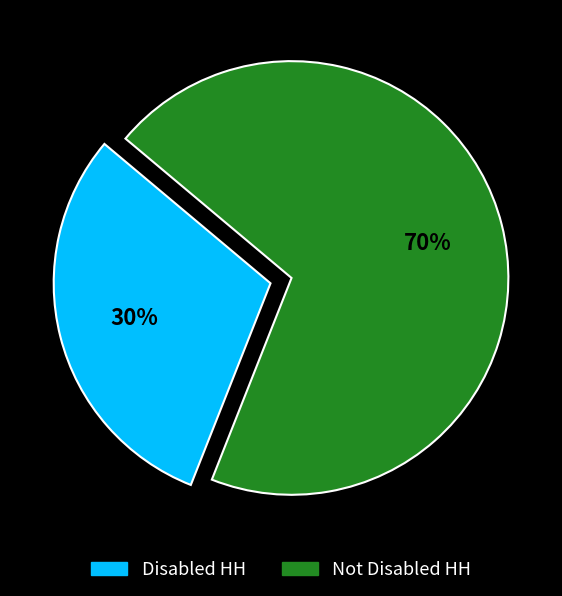

What percentage is the Not Disabled HH slice, to the nearest percent?

70%